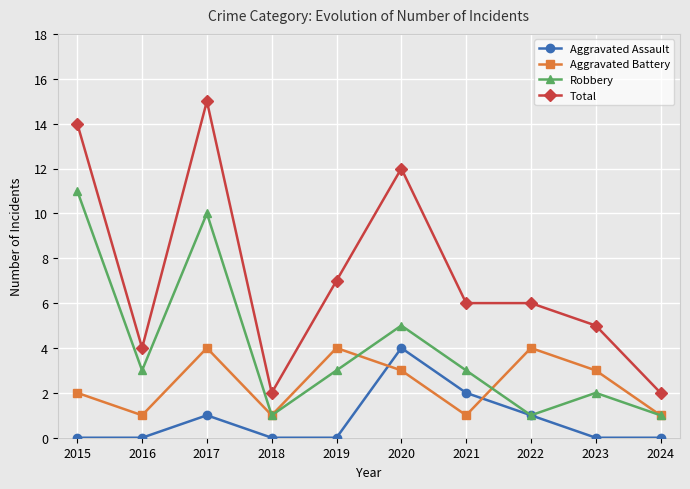

At which category is the sum across all series the highest?

2017